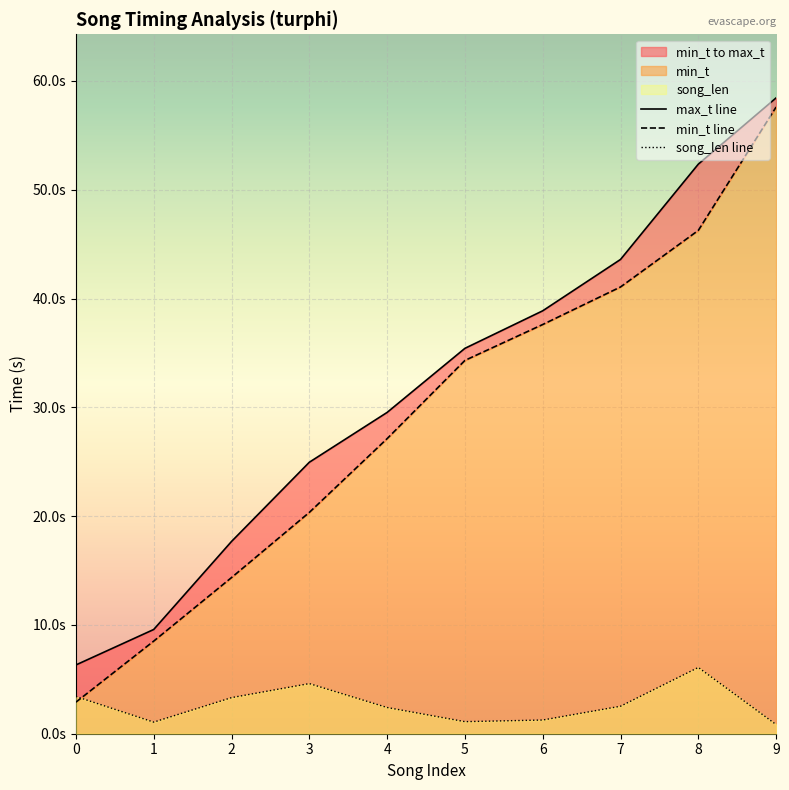

At which label does max_t first exceed 35?

5